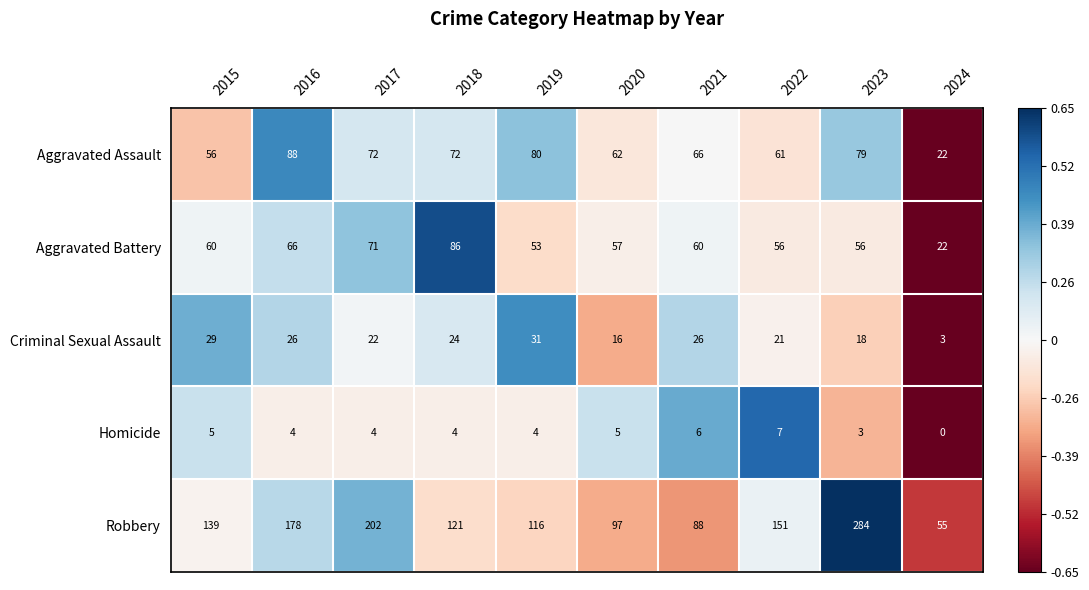

The value of Aggravated Assault at 2023 is 79. True or false?

True